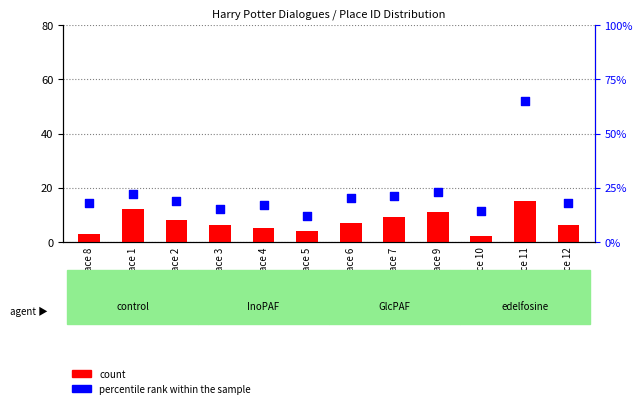

Which series has the largest total across all categories?

percentile rank within the sample